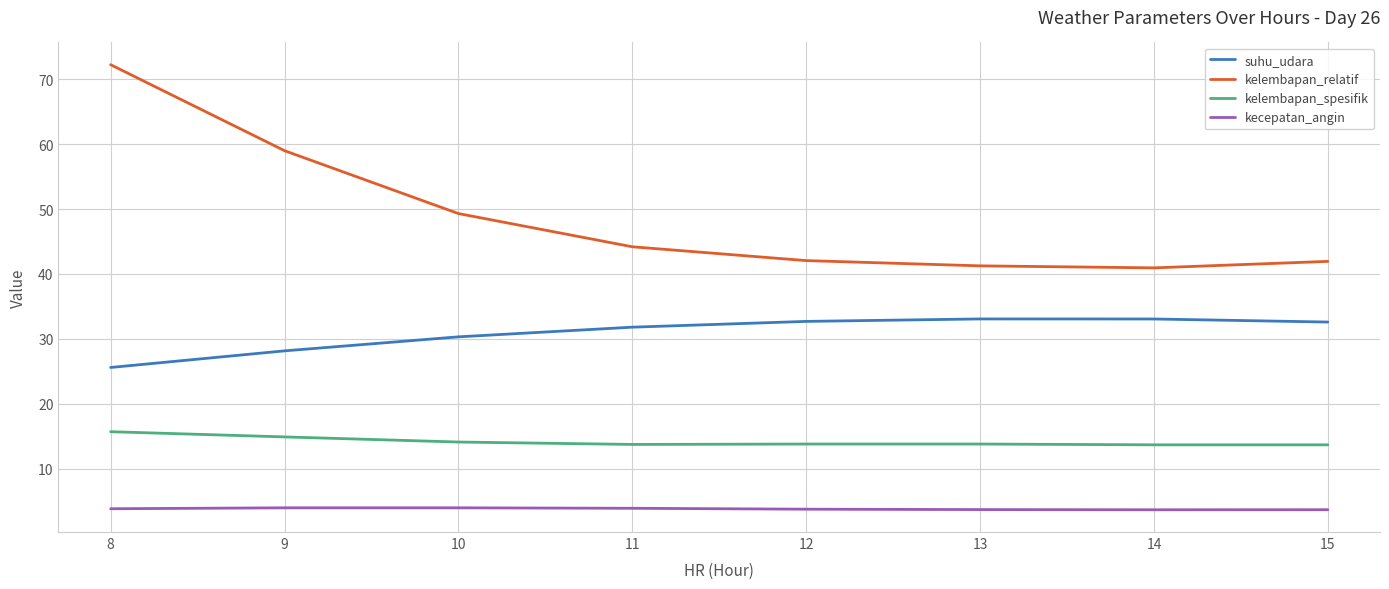

True or false: suhu_udara and kecepatan_angin cross at least once.

False